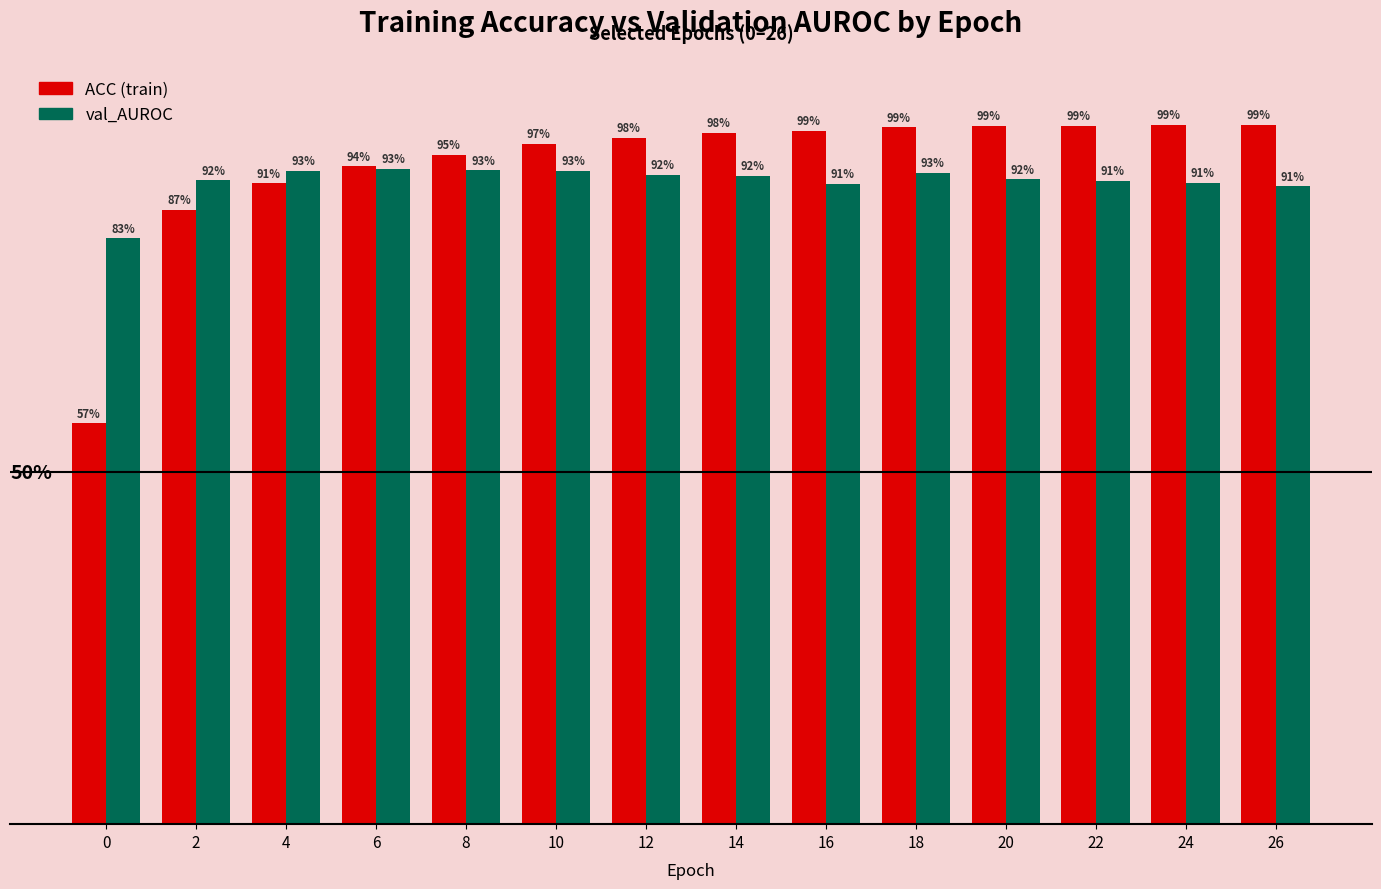

What is the spread (max minus min) of values at 0?

0.3